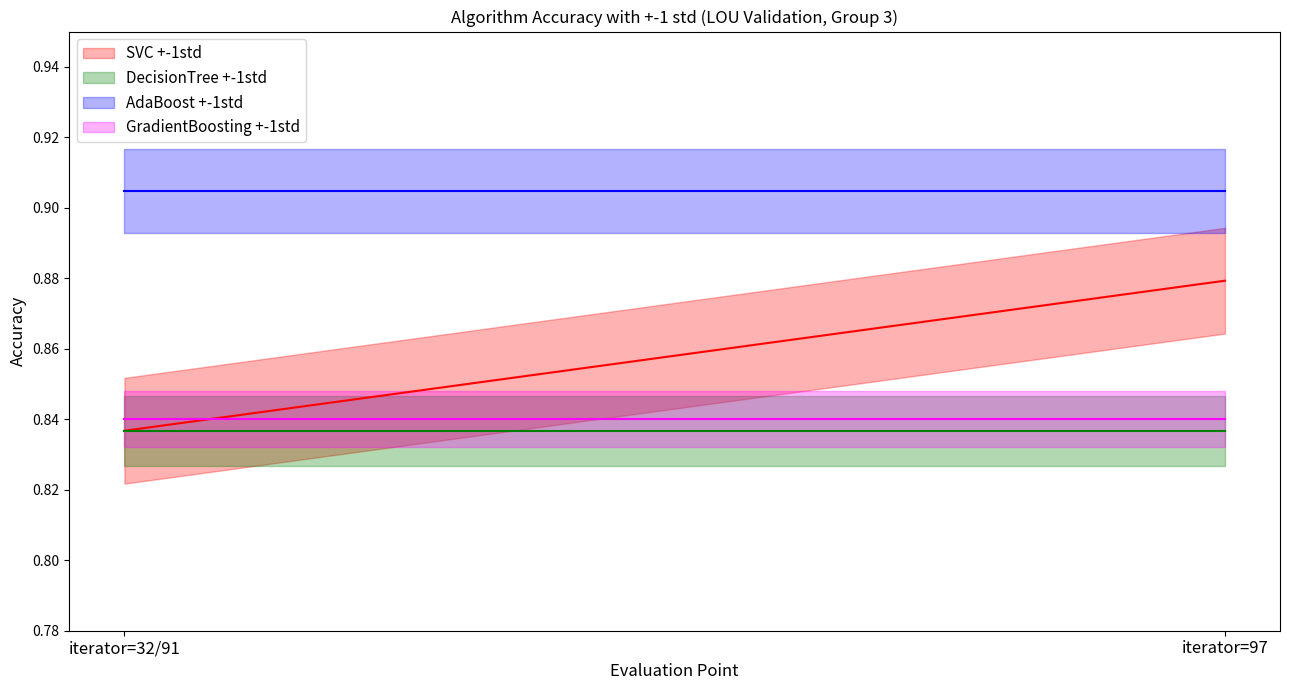

At iterator=32/91, list the series in order from smallest to largest.

SVC, DecisionTree, GradientBoosting, AdaBoost